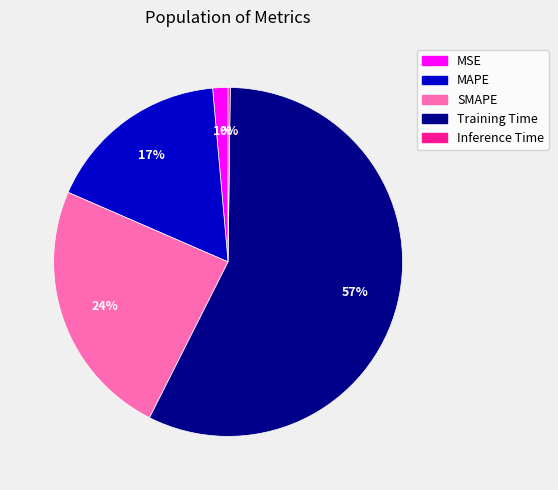

What is the largest slice in the pie chart?

Training Time